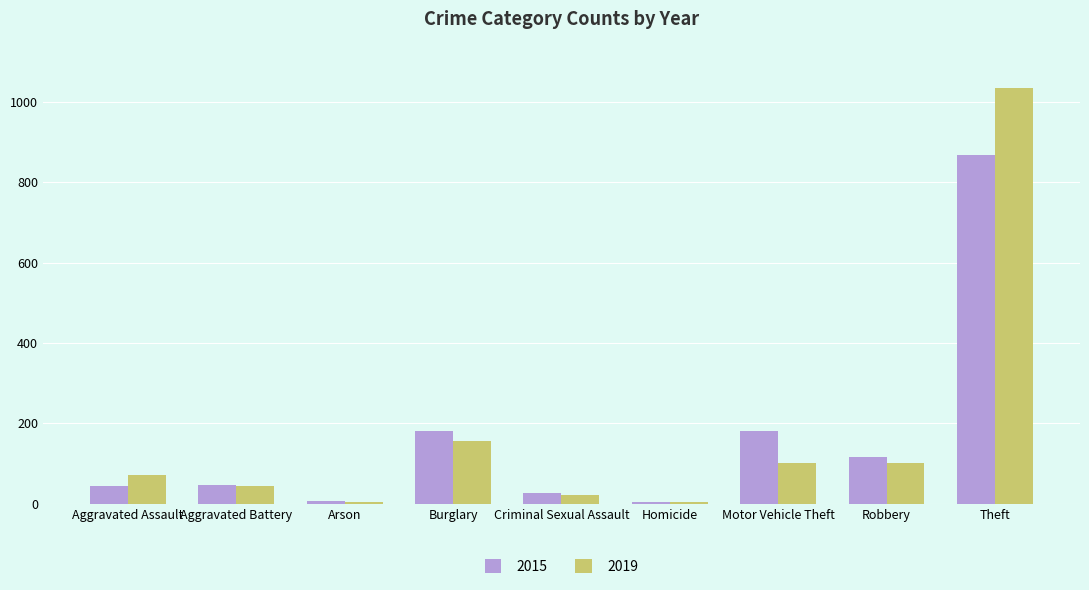

What value does the 2019 series have at Burglary?

157